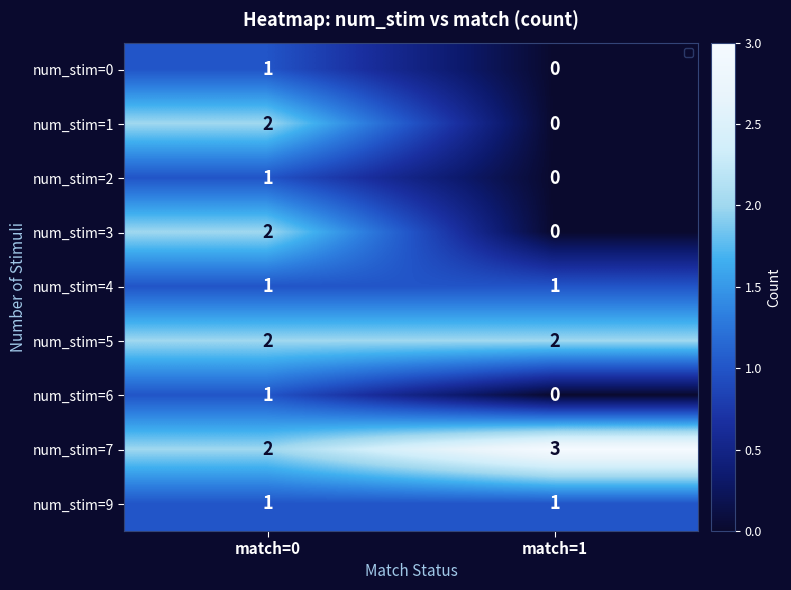

True or false: num_stim=1 has a value of 2 at match=0.

True